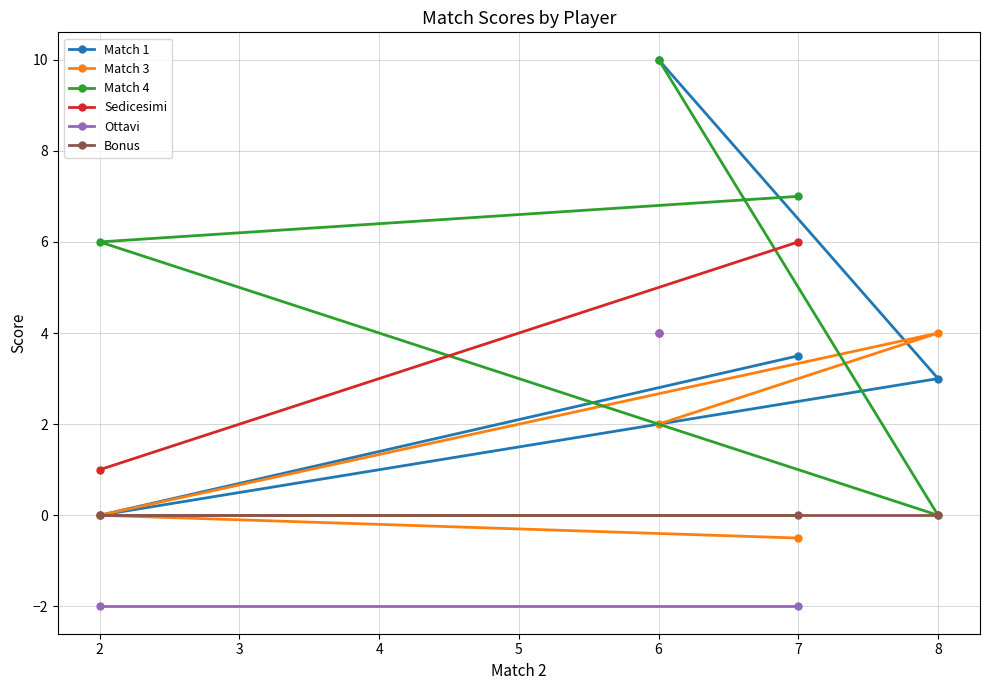

What is the maximum value for Match 3?

4.0